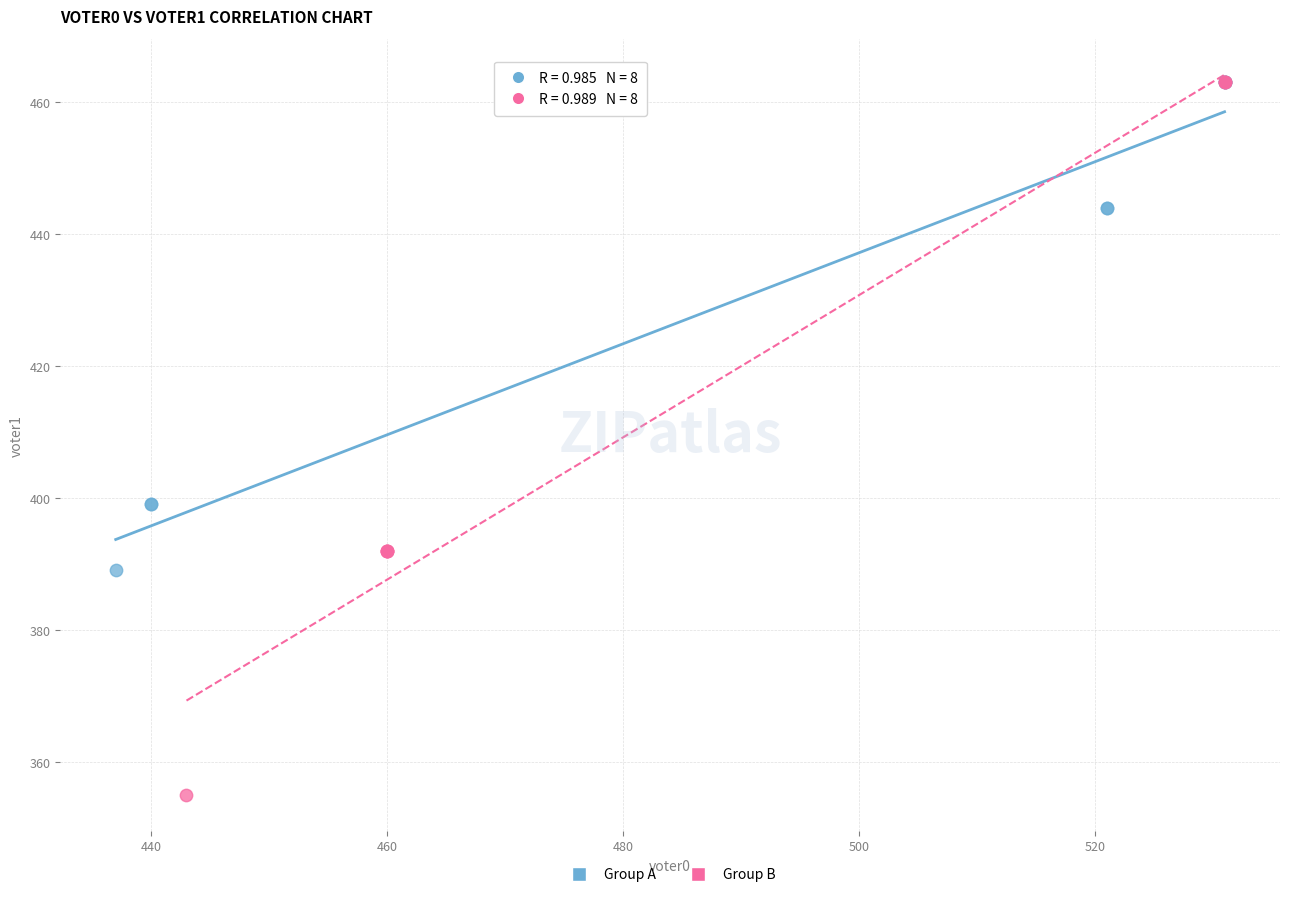

Which series contains the lowest Y value?

Group B